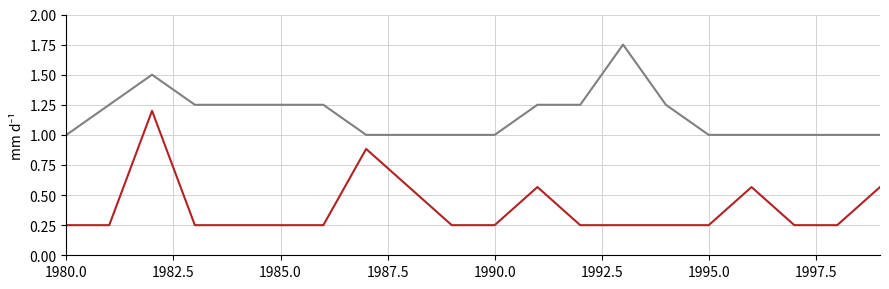

How many lines are shown in the chart?

2